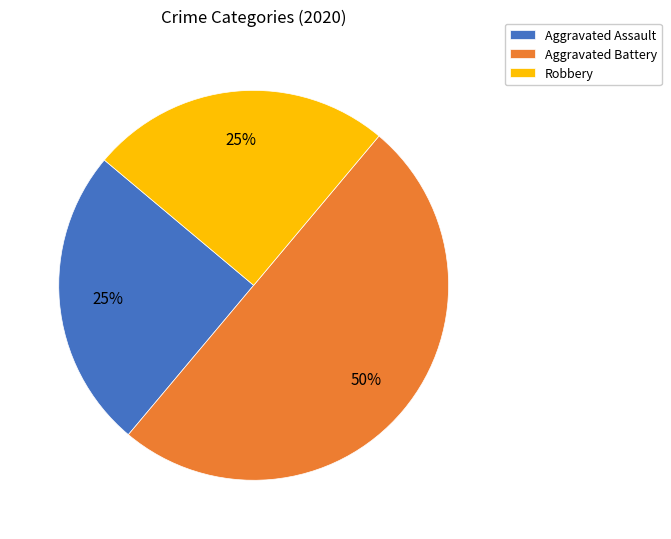

Is it true that Aggravated Assault is 25% of the pie?

True